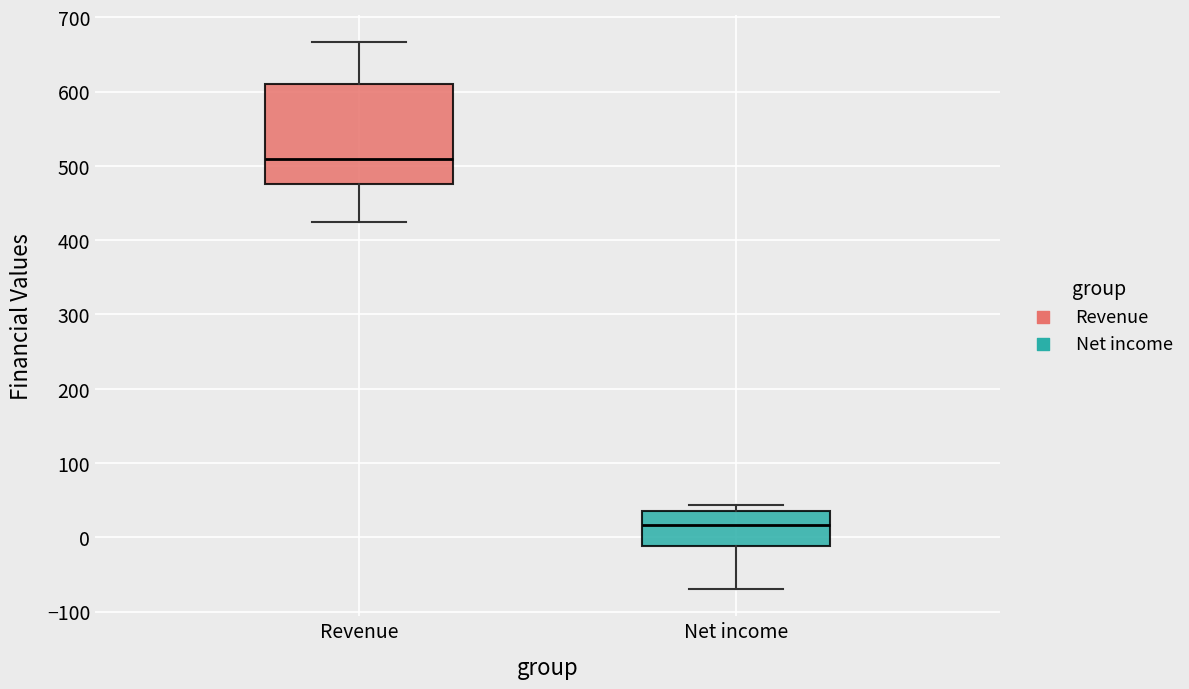

Which box's median line is the lowest?

Net income